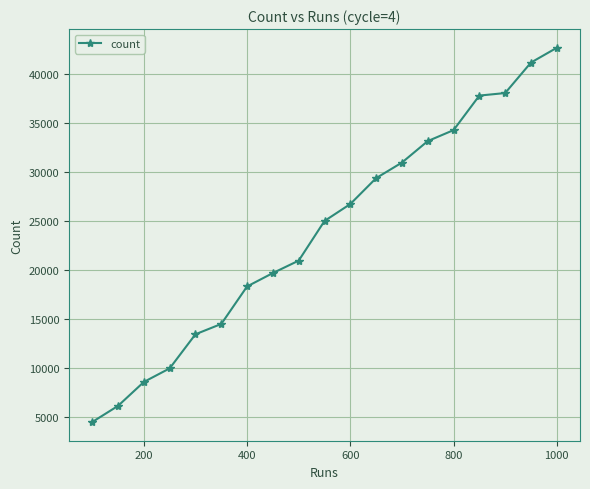

What is the sum of all values?

456106